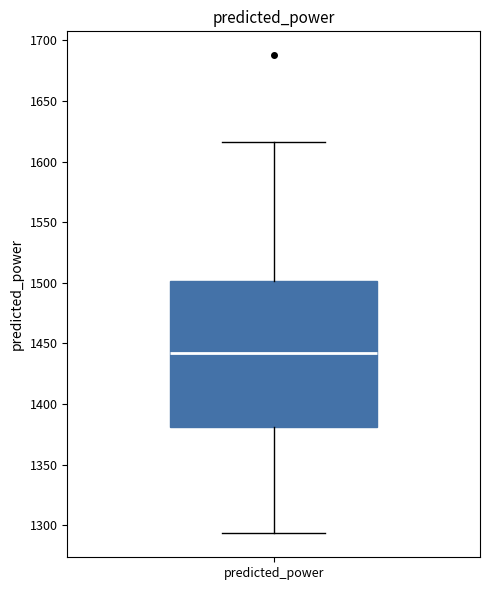

Where is the lower edge of the box for predicted_power on the y-axis? The values are not printed on the chart, so give them approximately, as read against the axis.

1380